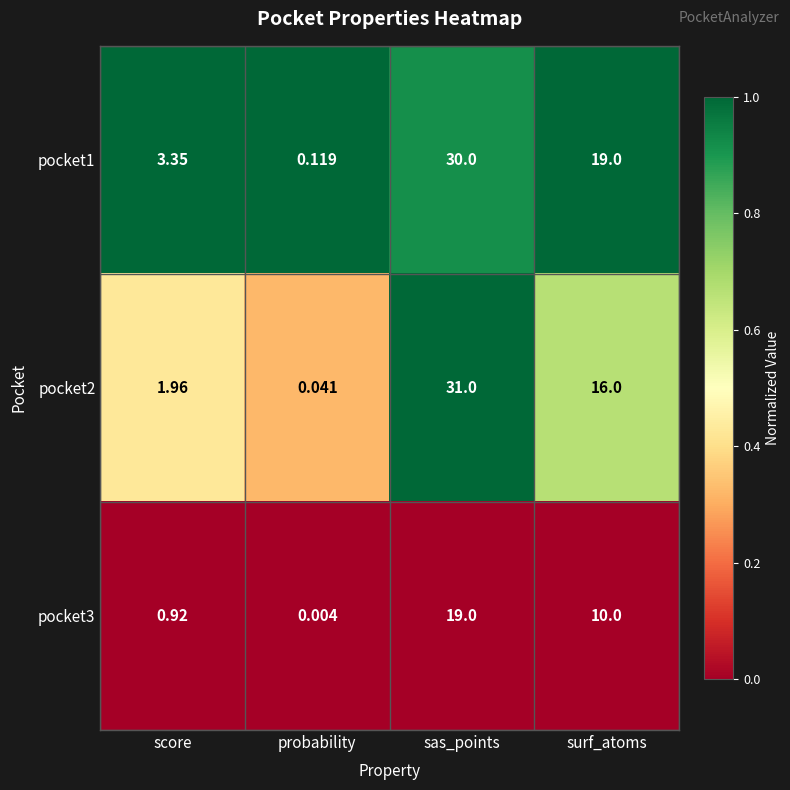

At which label is pocket1 closest to 15?

surf_atoms